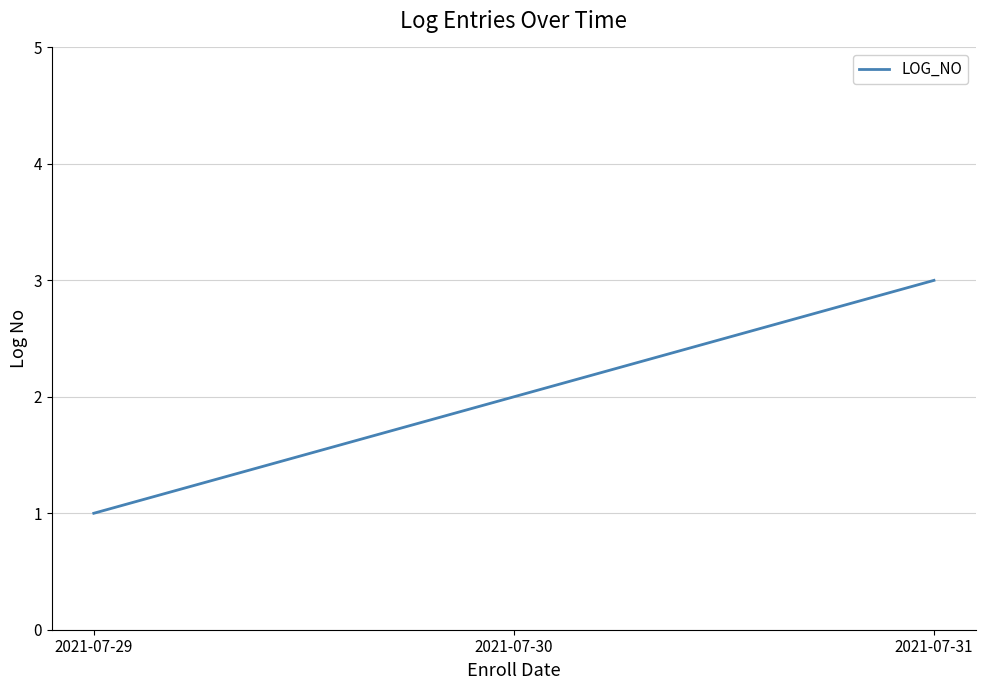

Count the number of data series in this chart.

1